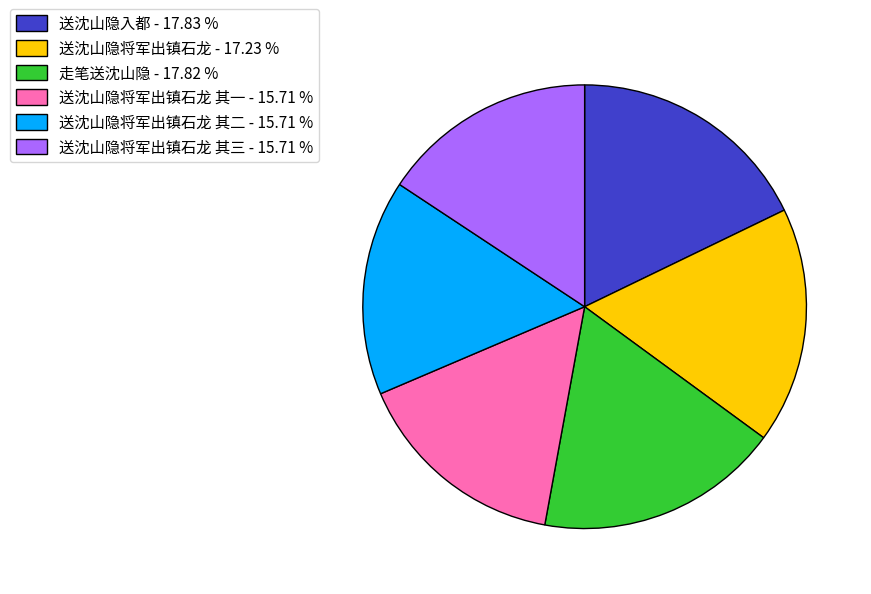

Do 送沈山隐将军出镇石龙 其二 - 15.71 % and 送沈山隐入都 - 17.83 % together represent more than half of the pie?

No